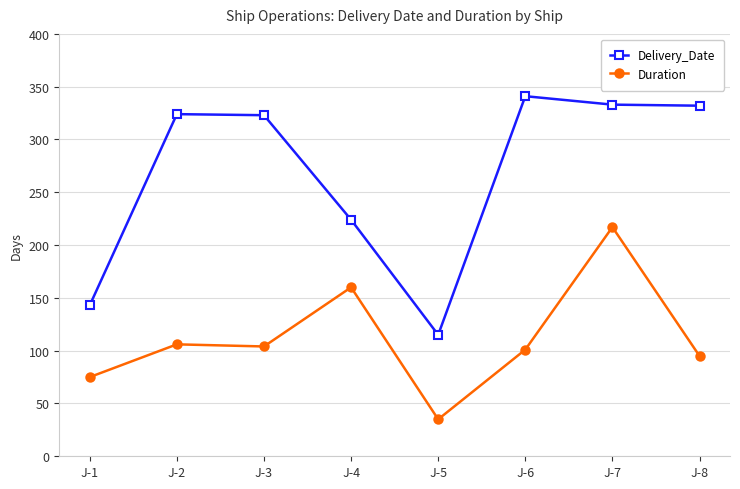

List the series in order of their peak value, lowest first.

Duration, Delivery_Date